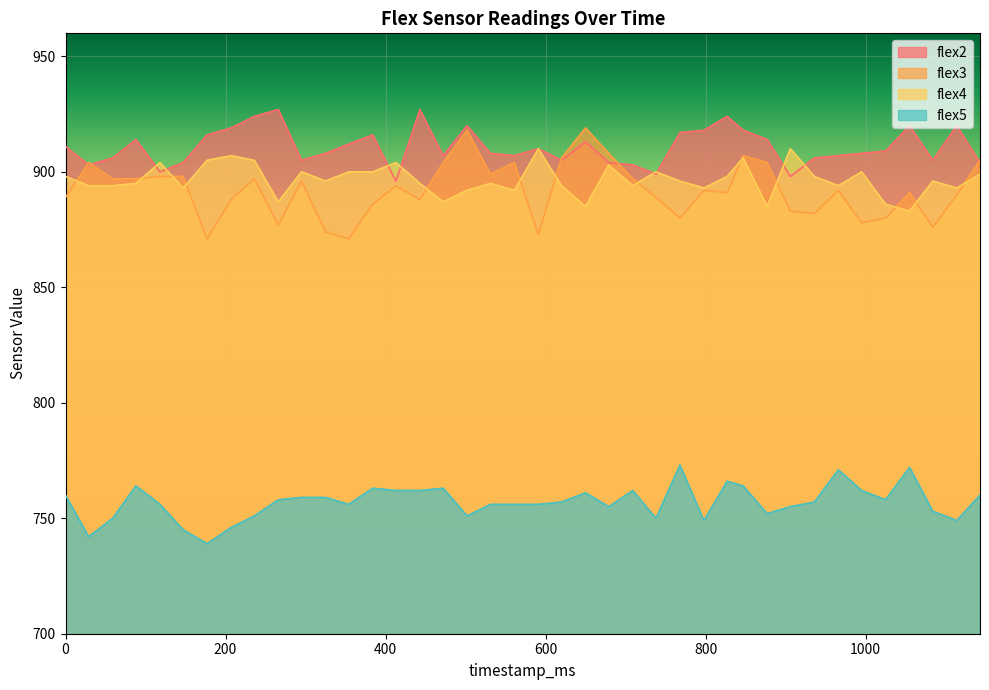

What is the smallest value displayed?

739